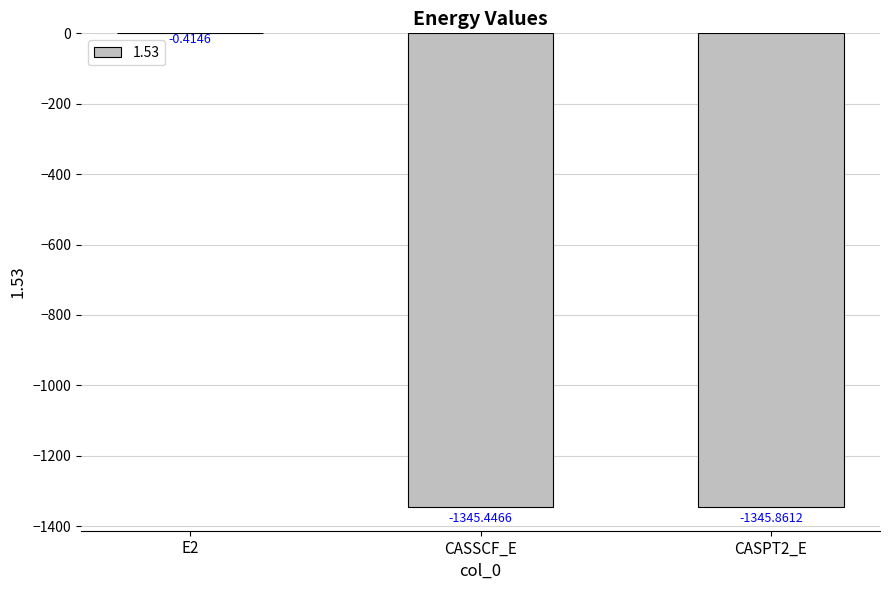

Does the chart contain stacked bars?

No